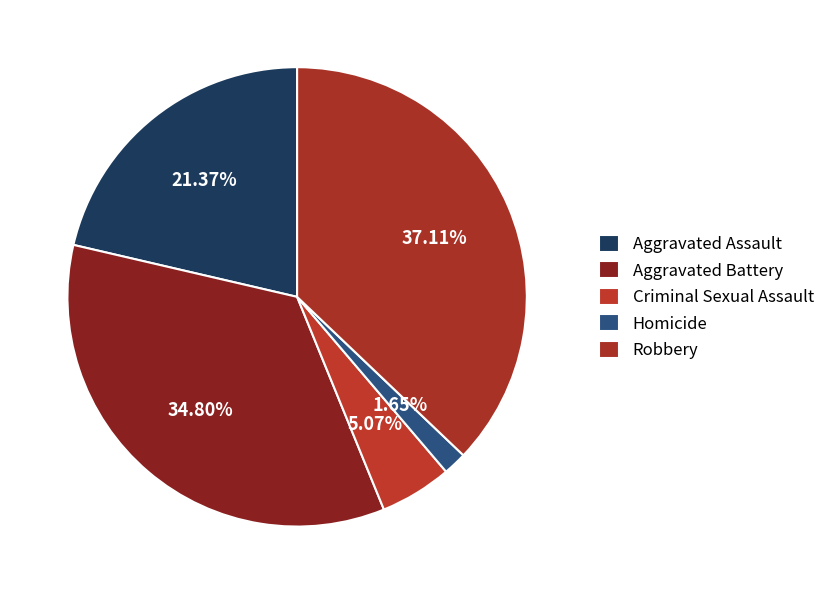

Do Homicide and Criminal Sexual Assault together represent more than half of the pie?

No